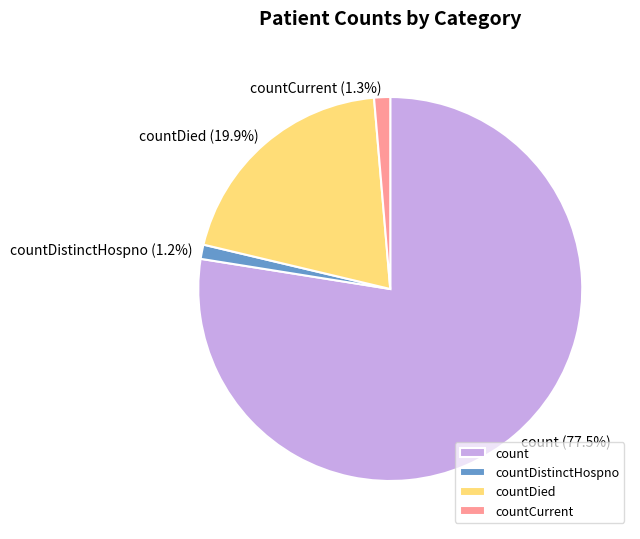

Count the number of slices in the pie.

4